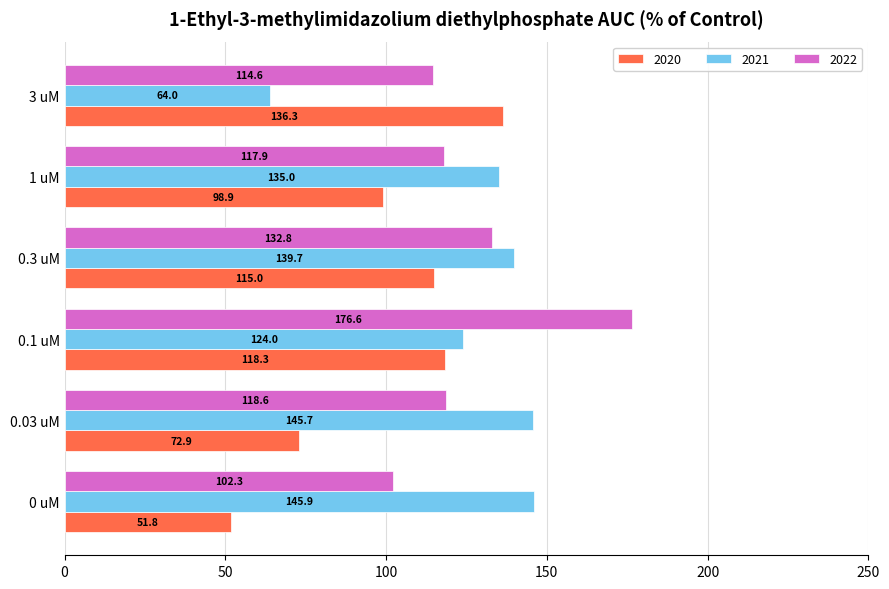

What is the difference between the maximum and minimum values in the 2020 series?

84.5